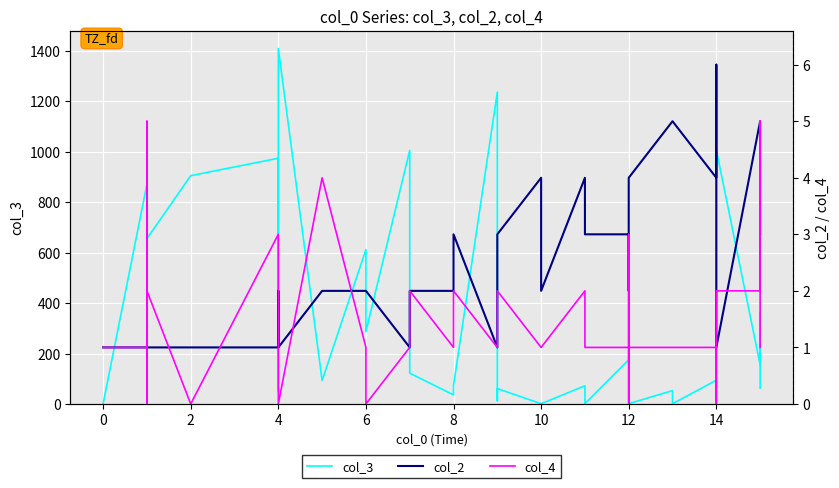

Between 27 and 29, which series saw the biggest shift?

col_3